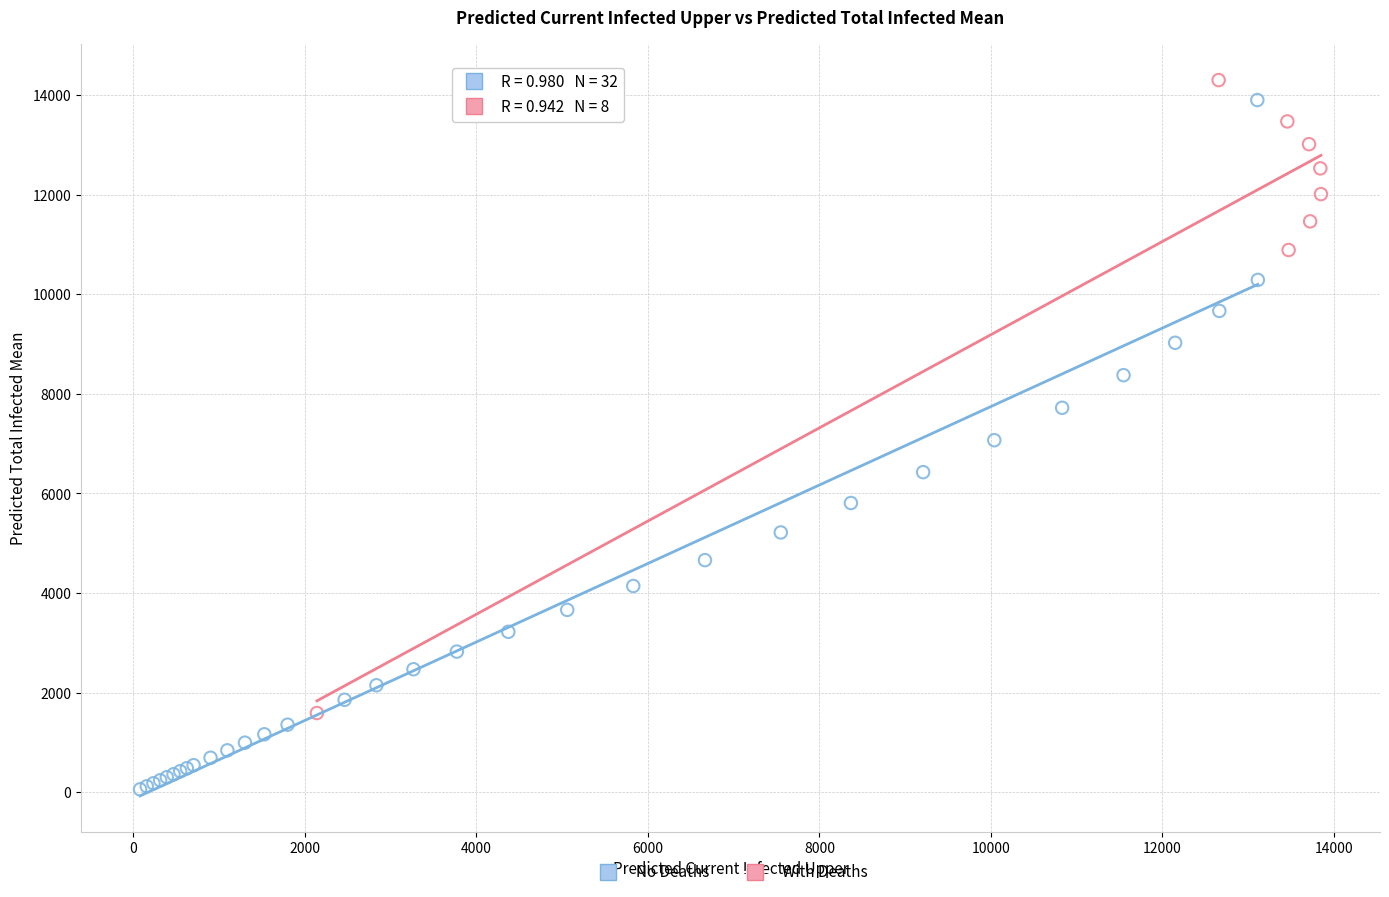

Which series reaches the minimum Y coordinate?

No Deaths